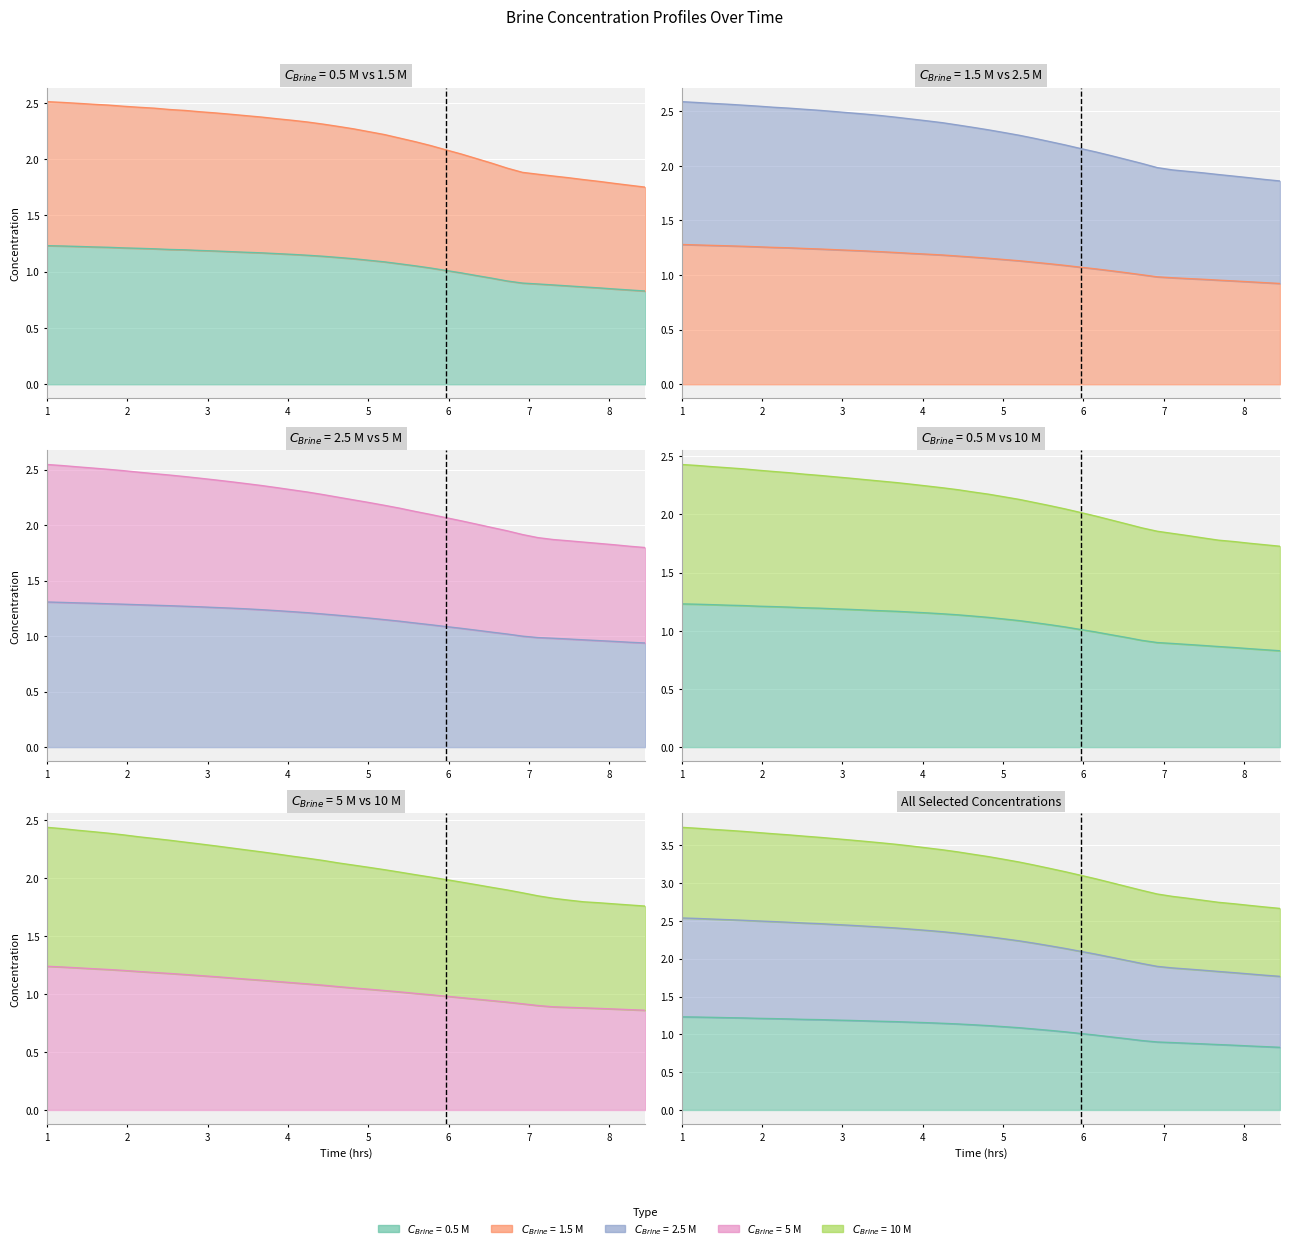

True or false: $C_{Brine}$ = 1.5 M and $C_{Brine}$ = 5 M cross at least once.

False